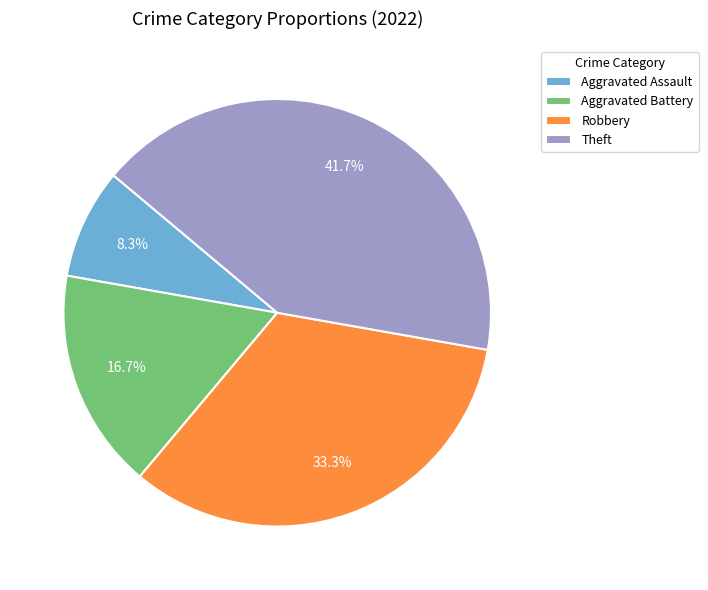

What percentage is the Aggravated Assault slice, to the nearest percent?

8%